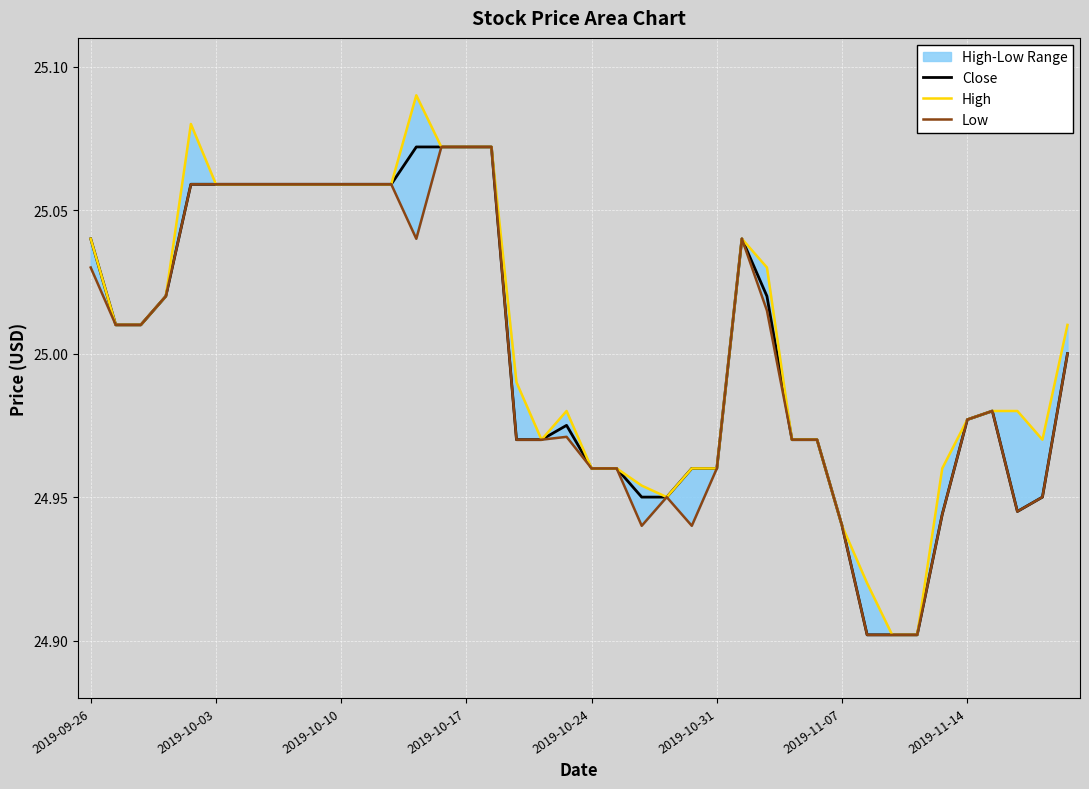

Reading left to right, what are all the values shown in this chart?

Close: 25.0	25.0	25.0	25.0	25.1	25.1	25.1	25.1	25.1	25.1	25.1	25.1	25.1	25.1	25.1	25.1	25.1	25.0	25.0	25.0	25.0	25.0	25.0	25.0	25.0	25.0	25.0	25.0	25.0	25.0	24.9	24.9	24.9	24.9	24.9	25.0	25.0	24.9	25.0	25.0
High: 25.0	25.0	25.0	25.0	25.1	25.1	25.1	25.1	25.1	25.1	25.1	25.1	25.1	25.1	25.1	25.1	25.1	25.0	25.0	25.0	25.0	25.0	25.0	25.0	25.0	25.0	25.0	25.0	25.0	25.0	24.9	24.9	24.9	24.9	25.0	25.0	25.0	25.0	25.0	25.0
Low: 25.0	25.0	25.0	25.0	25.1	25.1	25.1	25.1	25.1	25.1	25.1	25.1	25.1	25.0	25.1	25.1	25.1	25.0	25.0	25.0	25.0	25.0	24.9	25.0	24.9	25.0	25.0	25.0	25.0	25.0	24.9	24.9	24.9	24.9	24.9	25.0	25.0	24.9	25.0	25.0